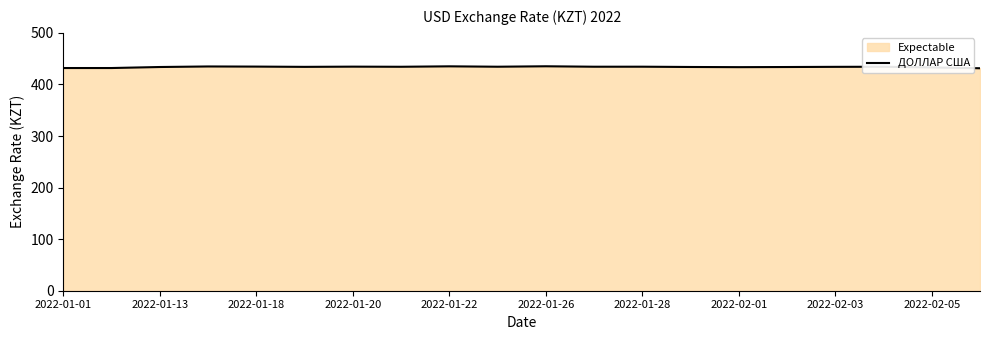

How many points are lower than both their immediate neighbors (excluding endpoints)?

5